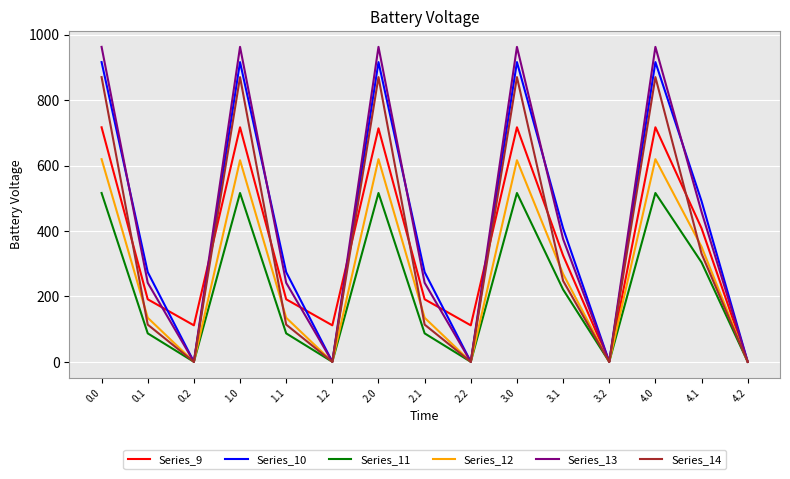

What position from the right is 4.2?

1